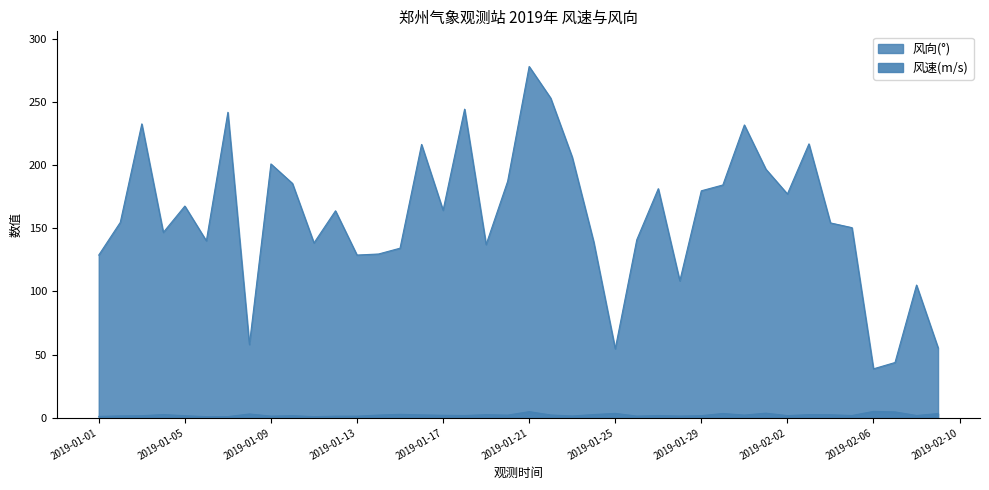

What is the lowest value of the 风向(°) series?

38.8